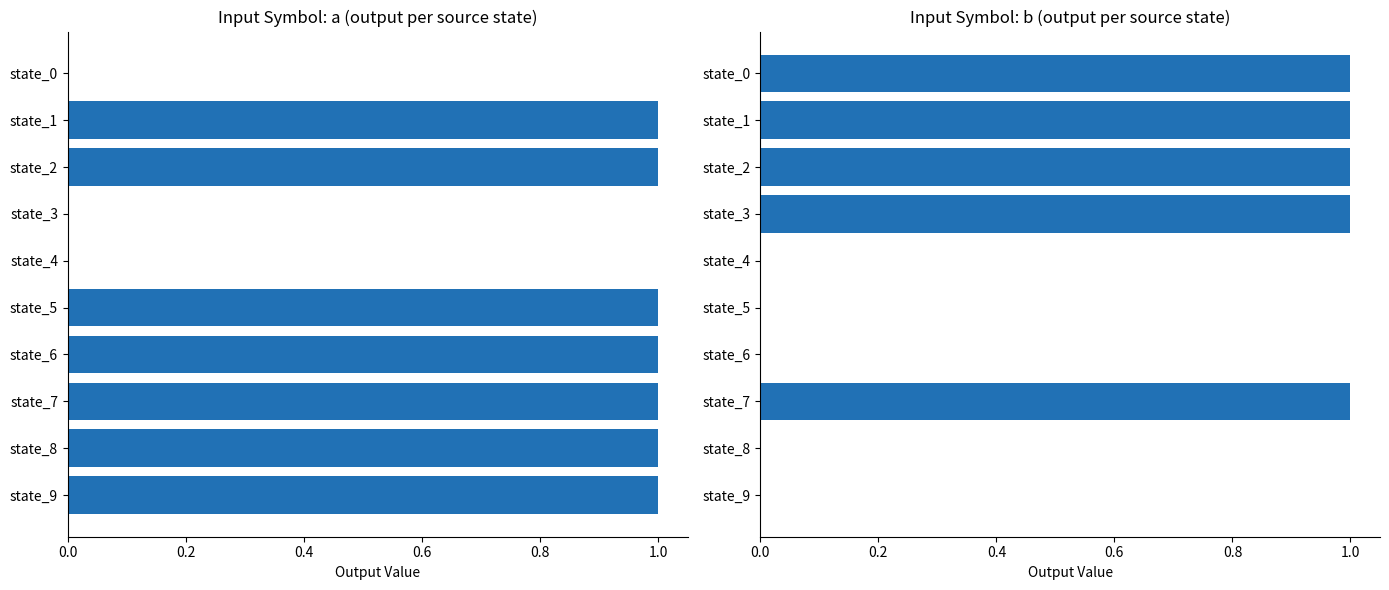

What position from the left is 8?

9